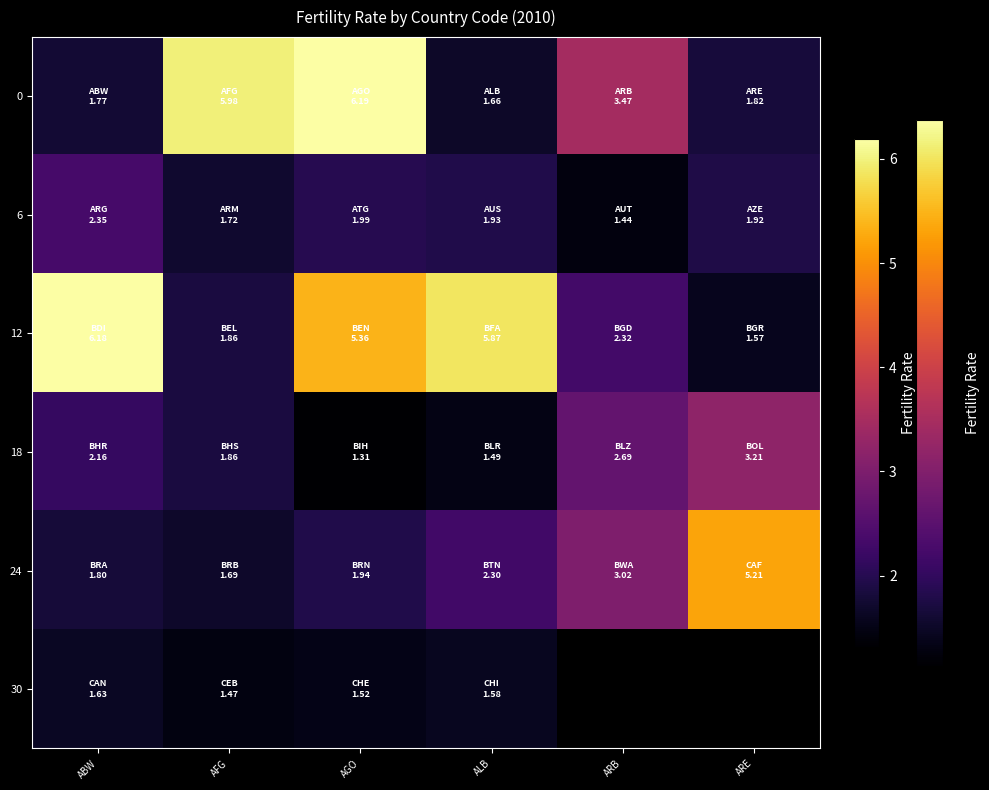

How many categories are shown in the chart?

6